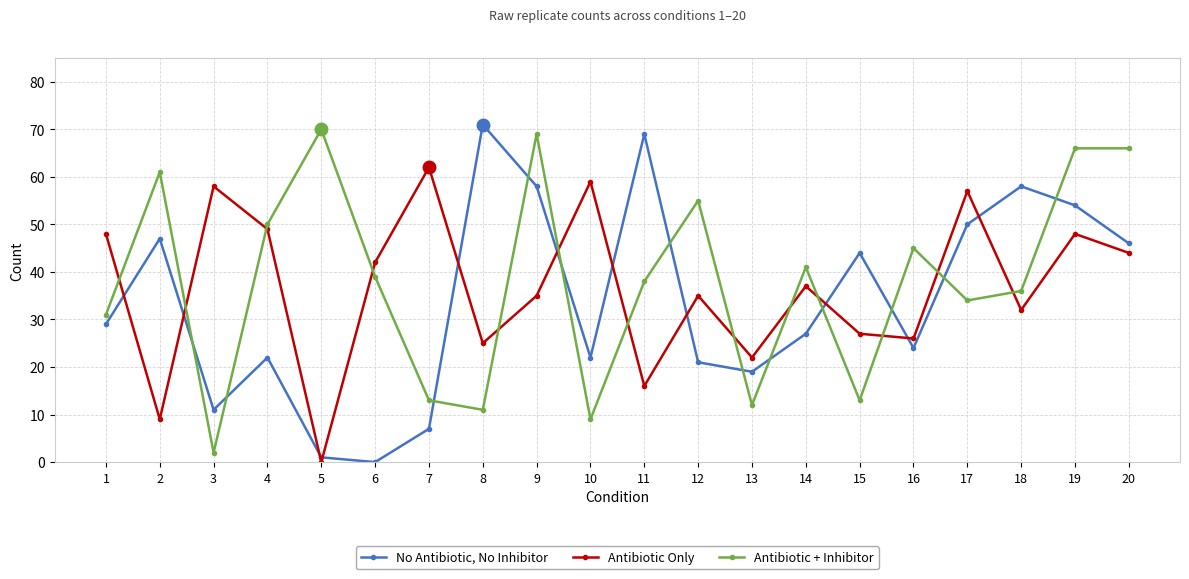

The No Antibiotic, No Inhibitor series shows 37 at 10. True or false?

False